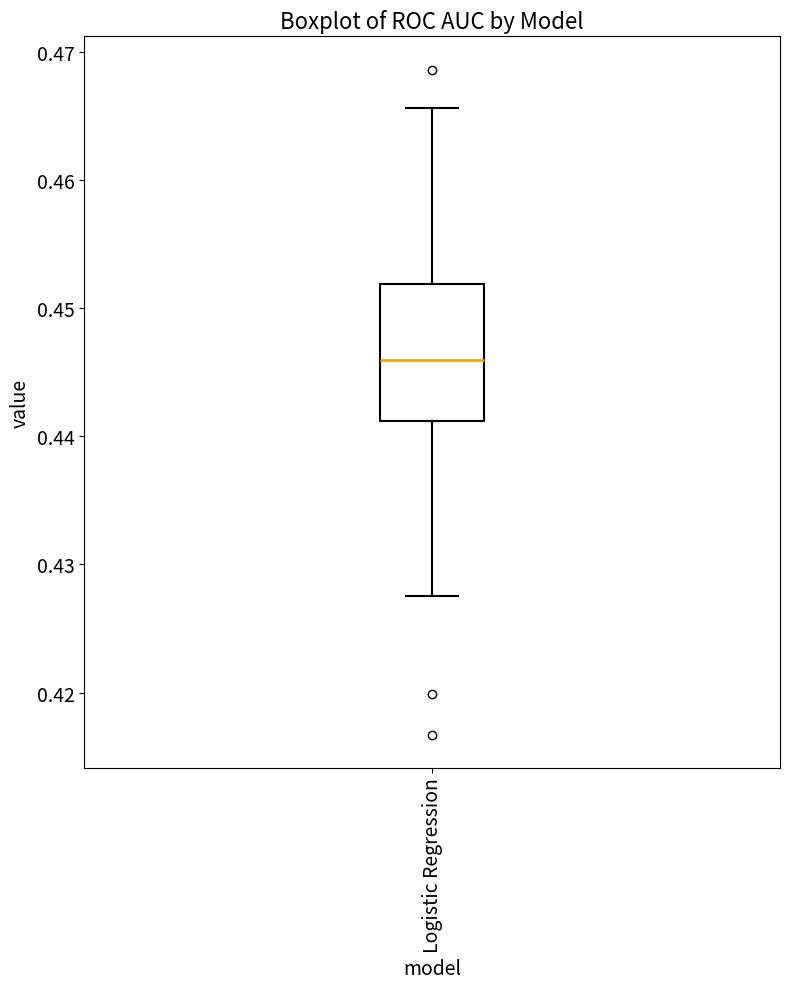

Read this box plot against the y-axis: the position of the median line, the range covered by the box, and the ends of both whiskers. The values are not printed on the chart, so give them approximately, as read against the axis.

median 0.446, box 0.441 to 0.452, whiskers 0.428 to 0.466